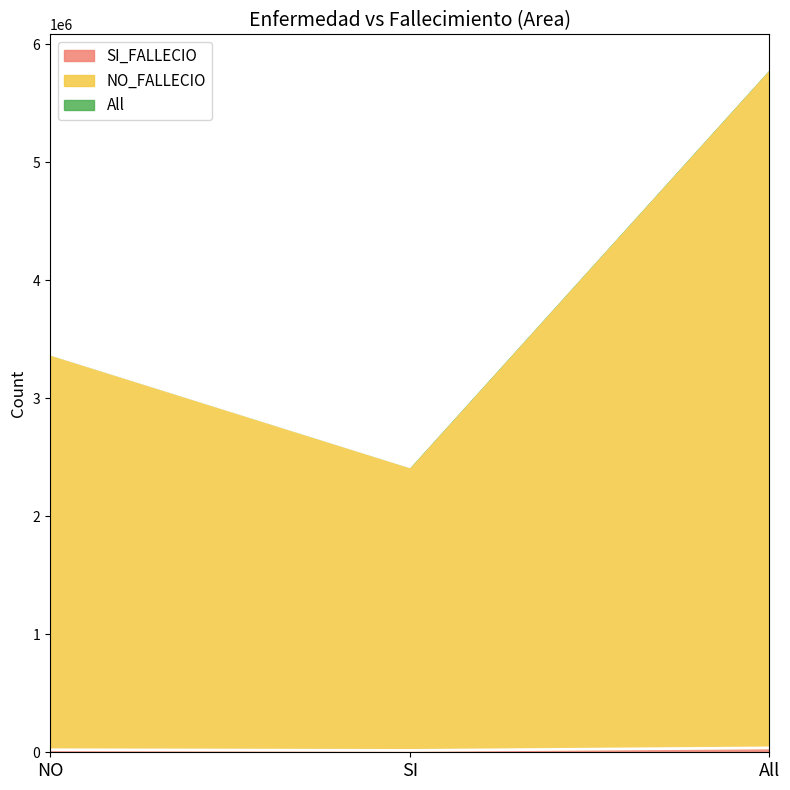

Reading left to right, list all the values displayed in this chart.

NO_FALLECIO: NO=3374407	SI=2419619	All=5794026
SI_FALLECIO: NO=21207	SI=15690	All=36897